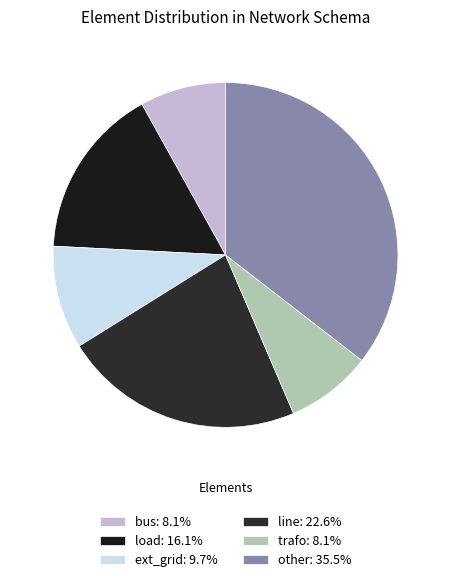

To the nearest percent, what is the combined percentage of load and trafo?

24%